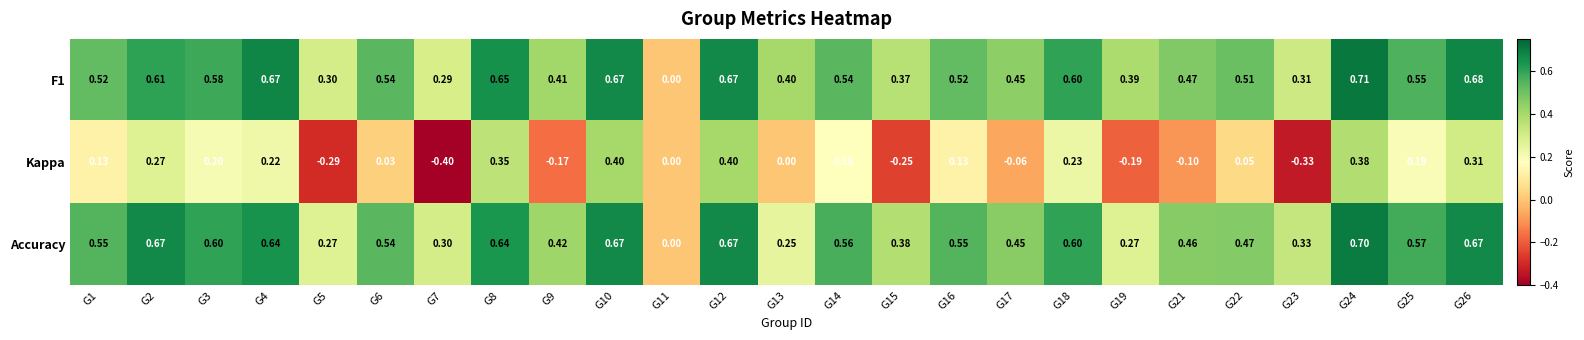

Is the value of Accuracy at G10 greater than the value of F1 at G22?

Yes